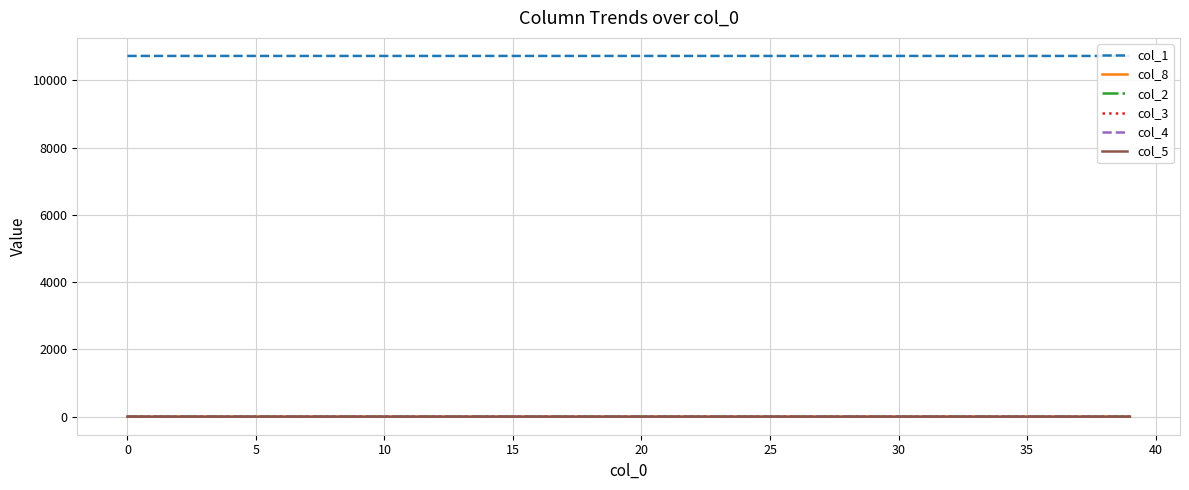

The value of col_2 at 0 is 0.0. True or false?

True